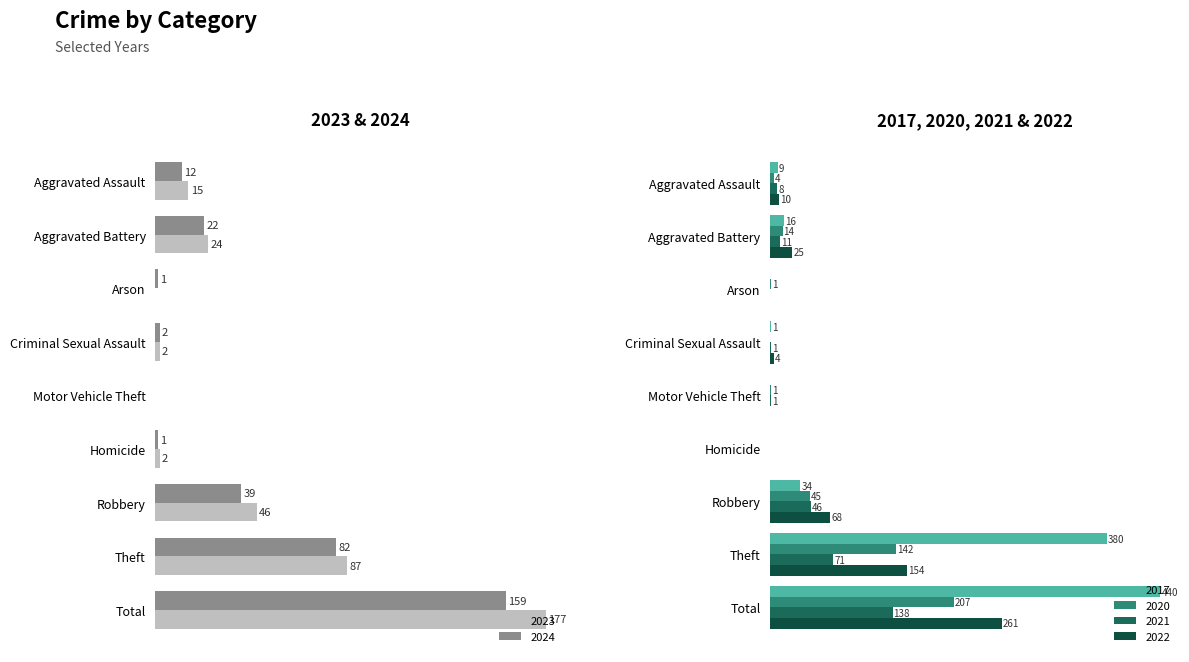

Where is 2017 nearest to the value 220?

Theft